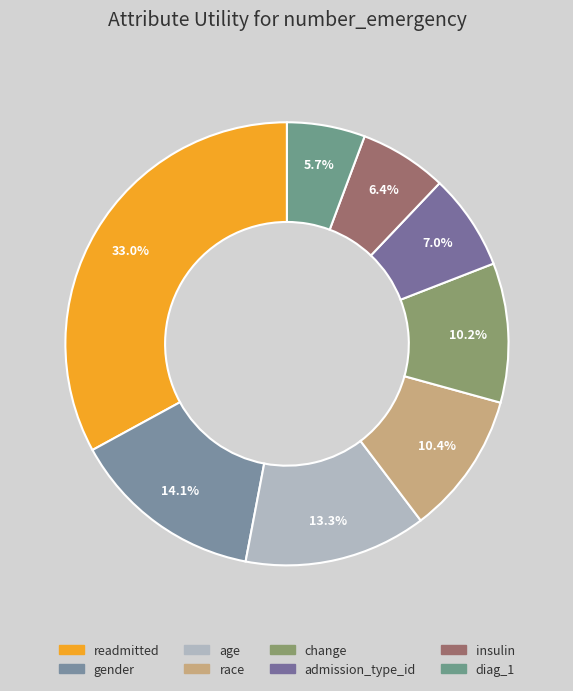

Count the number of slices in the pie.

8